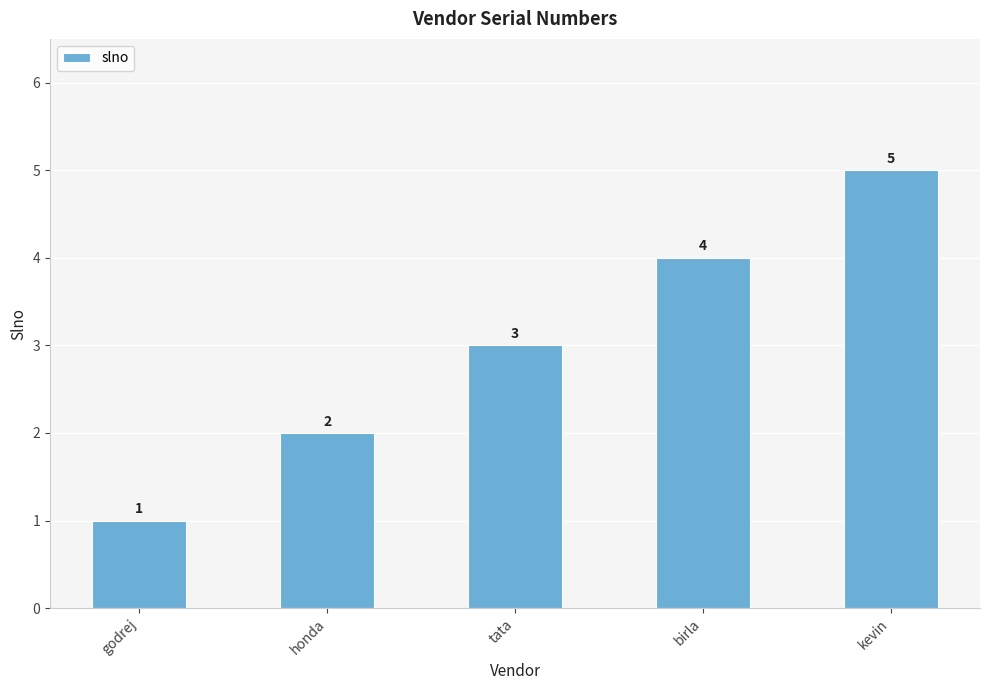

What is the approximate value at tata?

3